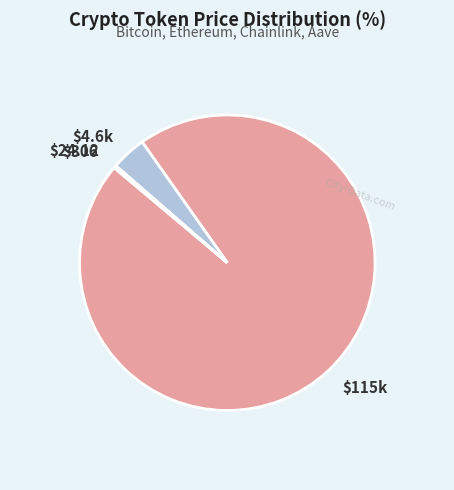

Which category has the smallest portion of the pie?

Chainlink